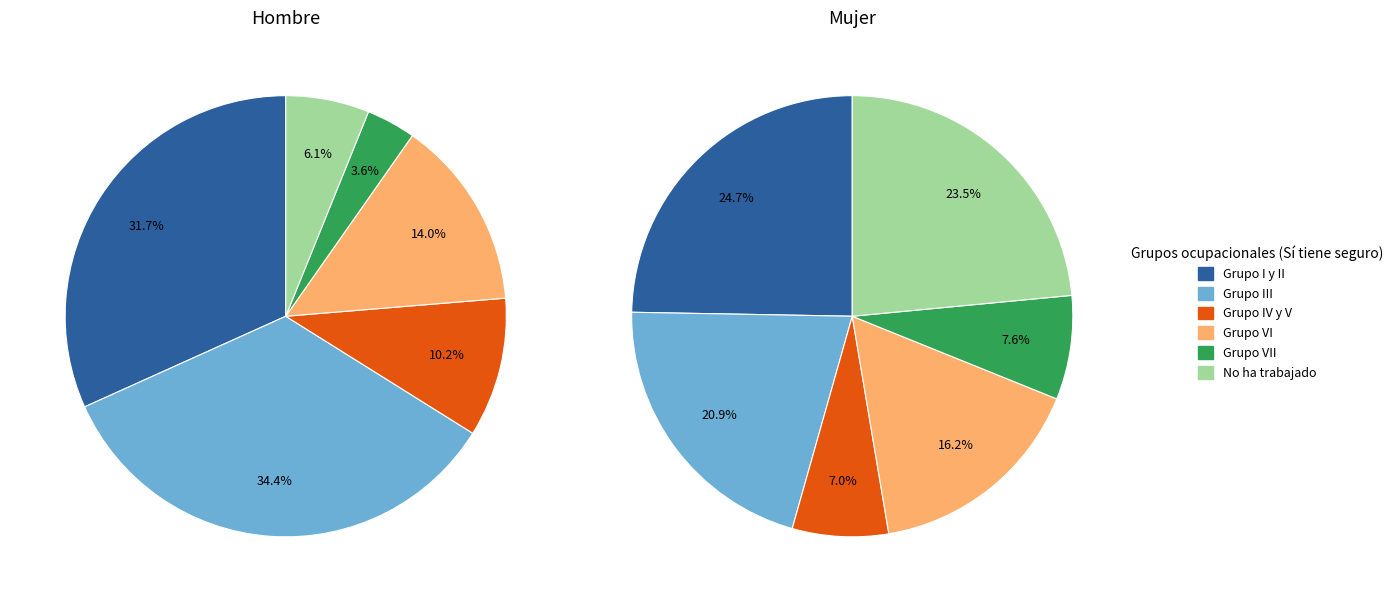

The Grupo VII slice represents 4% of the pie. True or false?

True